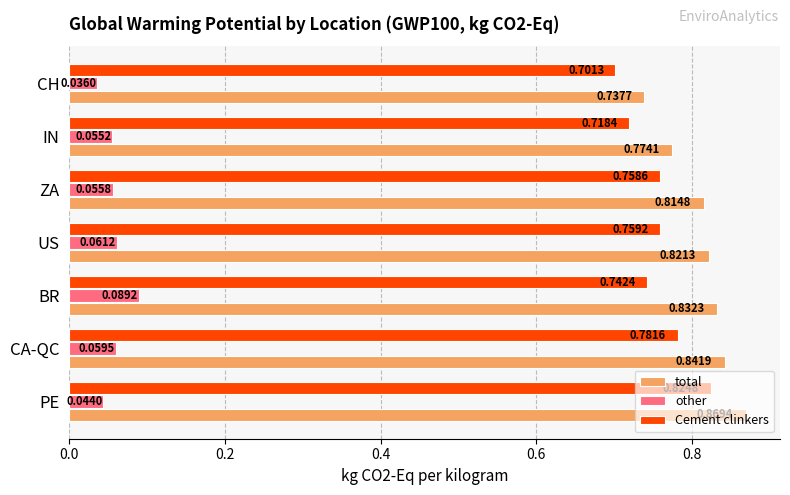

Is the value of total at BR greater than the value of other at BR?

Yes